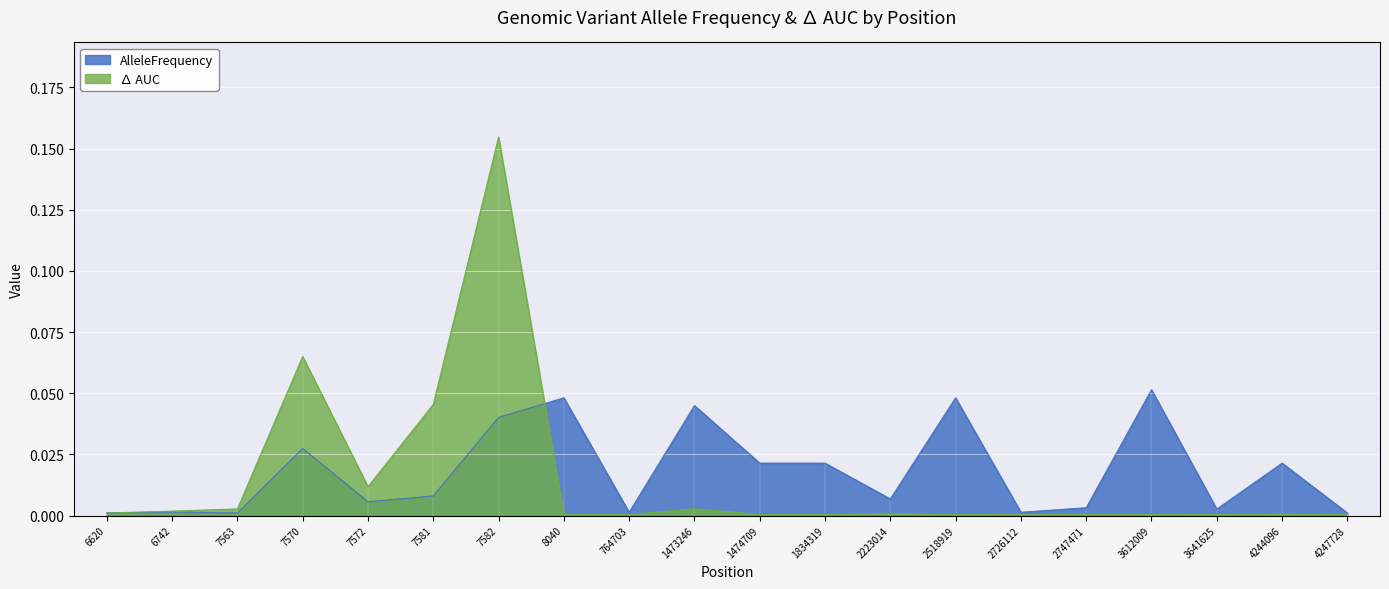

At which category does the chart reach its peak across all series?

7582